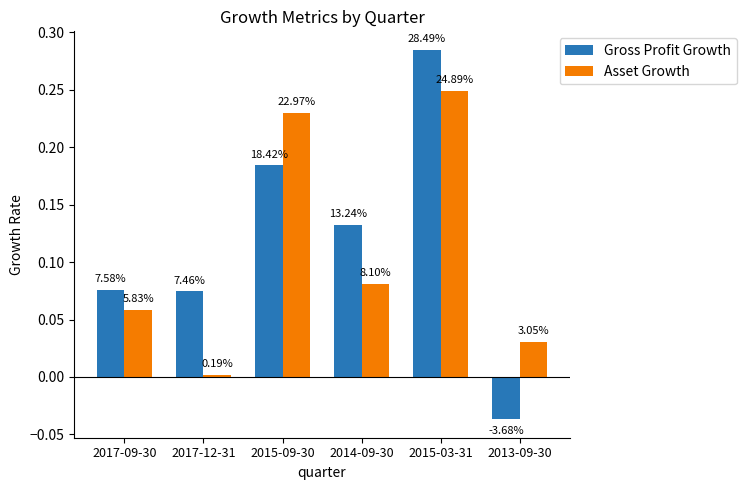

How many groups of bars are there?

6